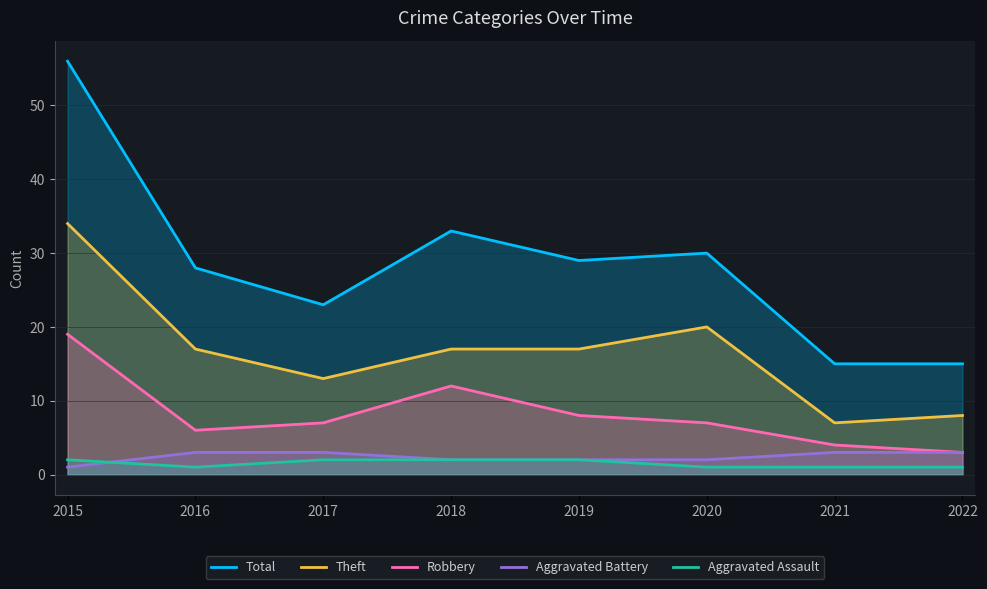

What is the total value across all series at 2020?

60